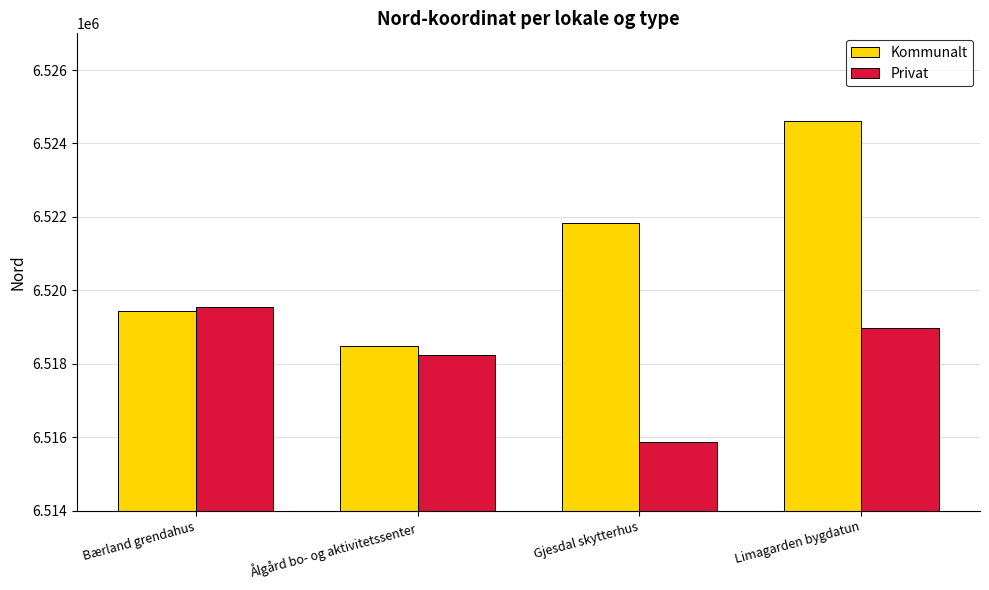

Which series has the largest range (max minus min)?

Kommunalt